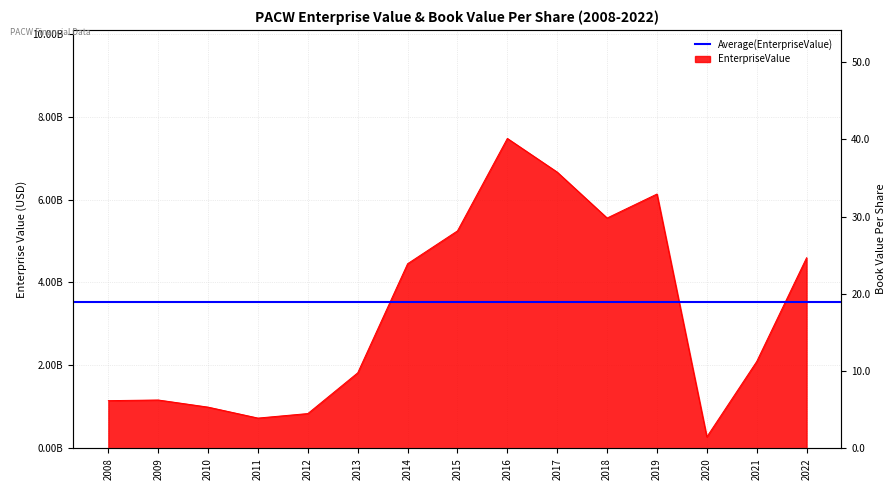

What is the value of the EnterpriseValue point at the 8th from the left?

5244121700.0